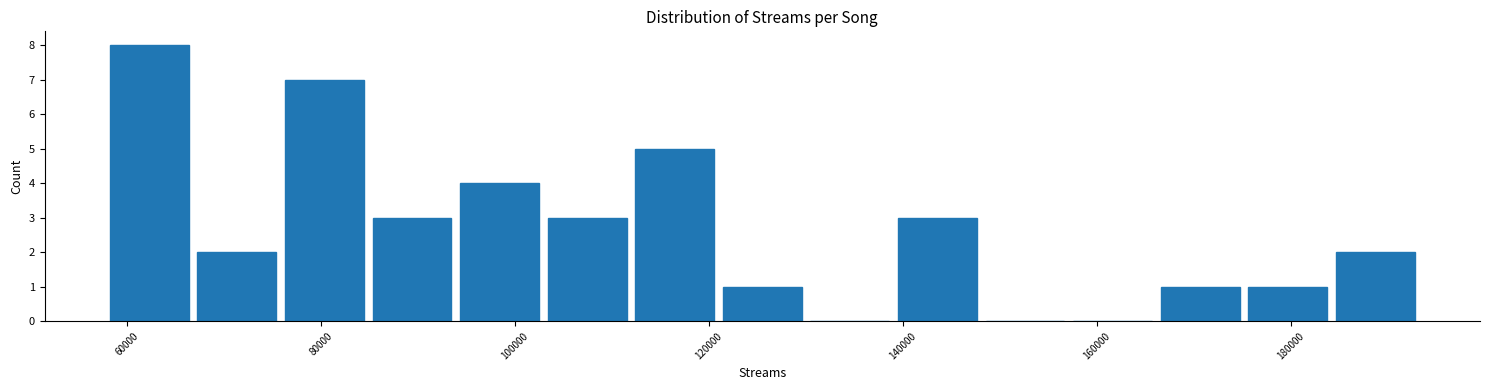

Reading left to right, list every bar in this chart as the range it spans on the x-axis followed by its height. Neither the bar edges nor the heights are printed on the chart, so give them approximately, as read against the axes.

58000 to 66000: 8
66000 to 76000: 2
76000 to 84000: 7
84000 to 94000: 3
94000 to 102000: 4
102000 to 112000: 3
112000 to 120000: 5
120000 to 130000: 1
130000 to 140000: 0
140000 to 148000: 3
148000 to 158000: 0
158000 to 166000: 0
166000 to 176000: 1
176000 to 184000: 1
184000 to 194000: 2